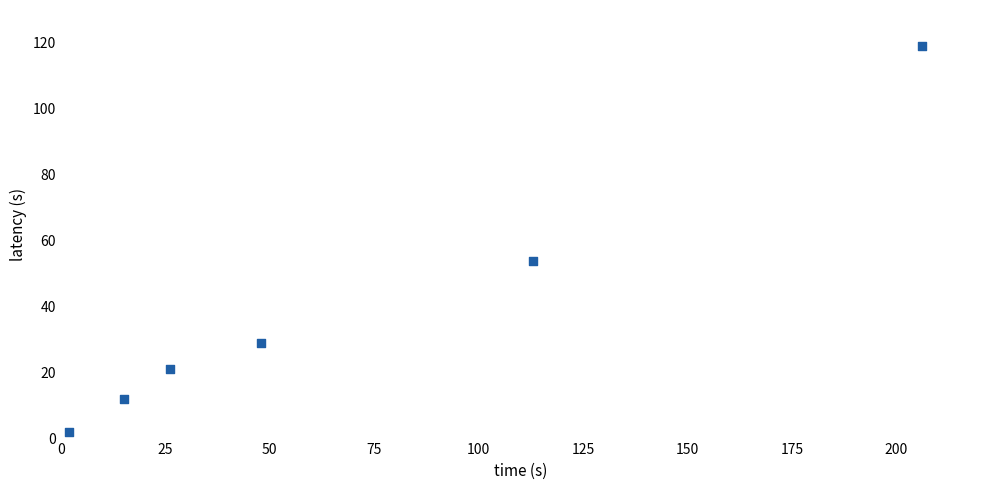

What Y value in the scatter plot is closest to 60?

54